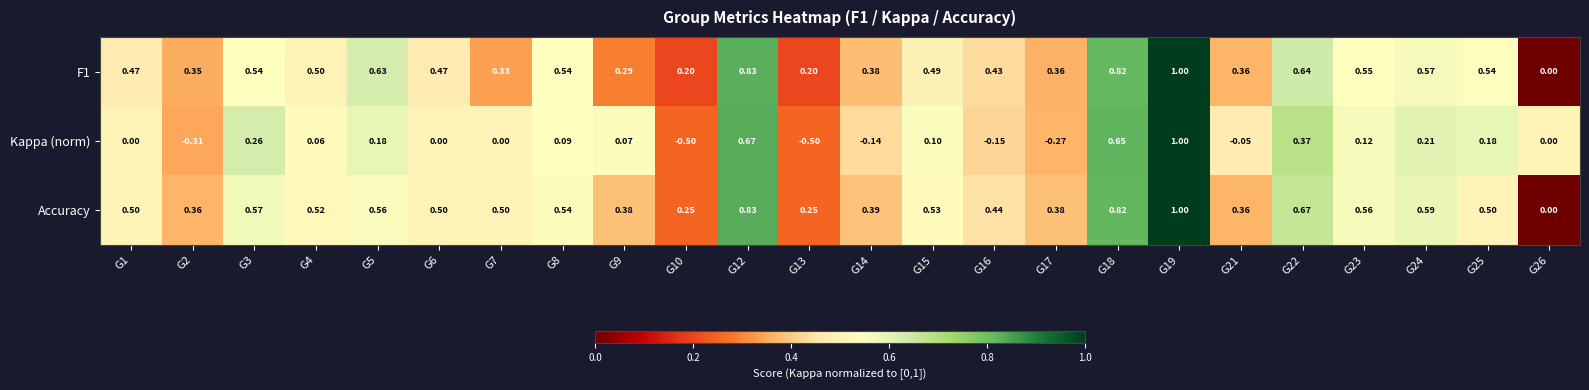

Which series has the largest total across all categories?

Accuracy